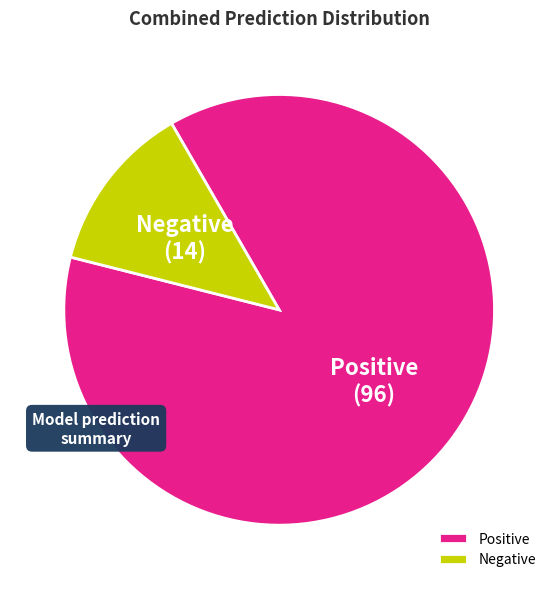

What is the largest slice in the pie chart?

Positive